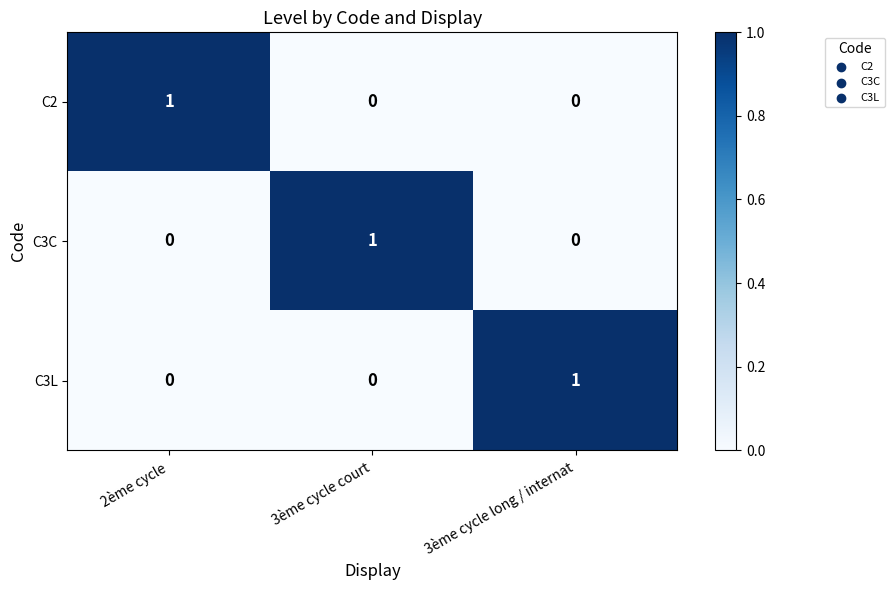

Count the C3C values in the range 0 to 1.

3